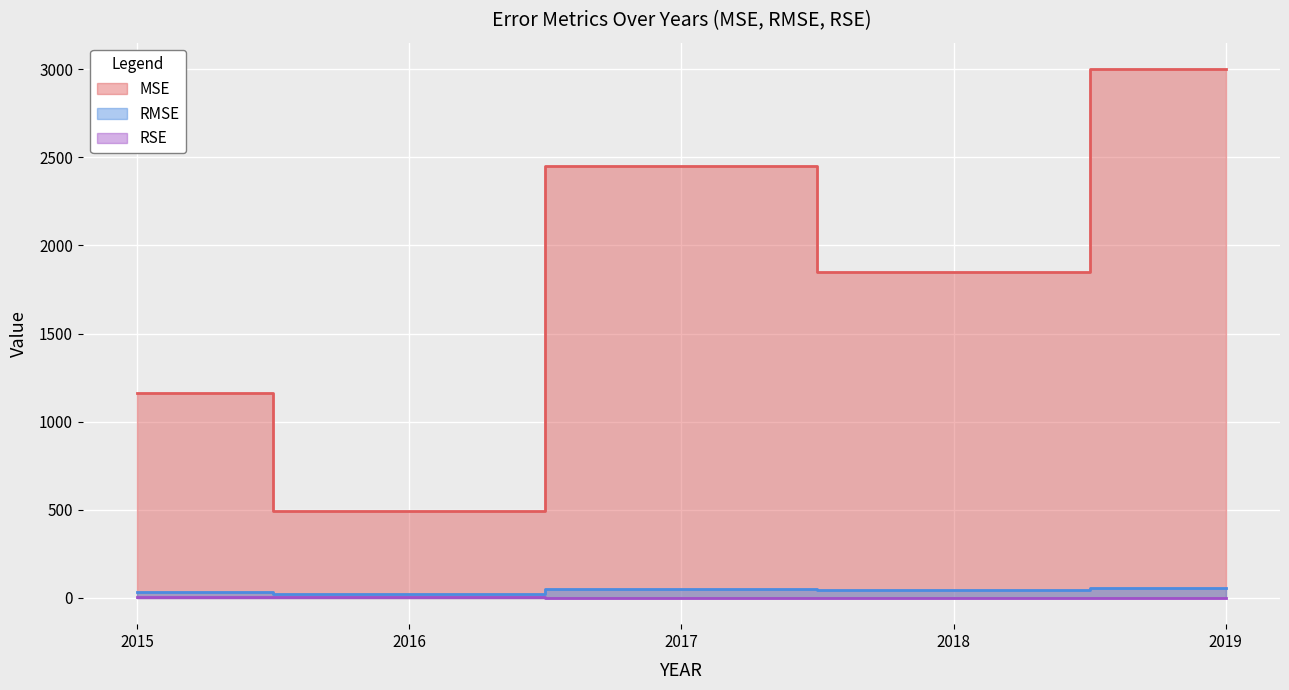

What is the total value across all series at 2015?

1202.8